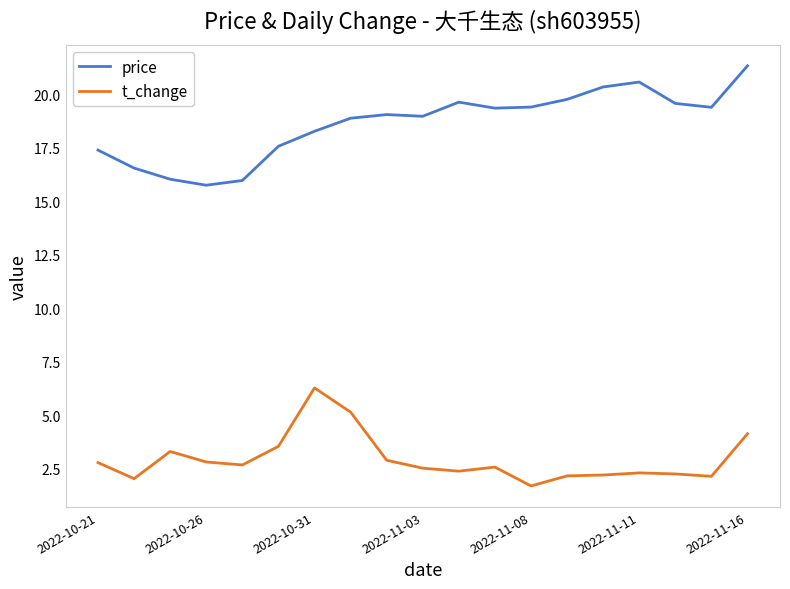

True or false: t_change and price intersect in this chart.

False